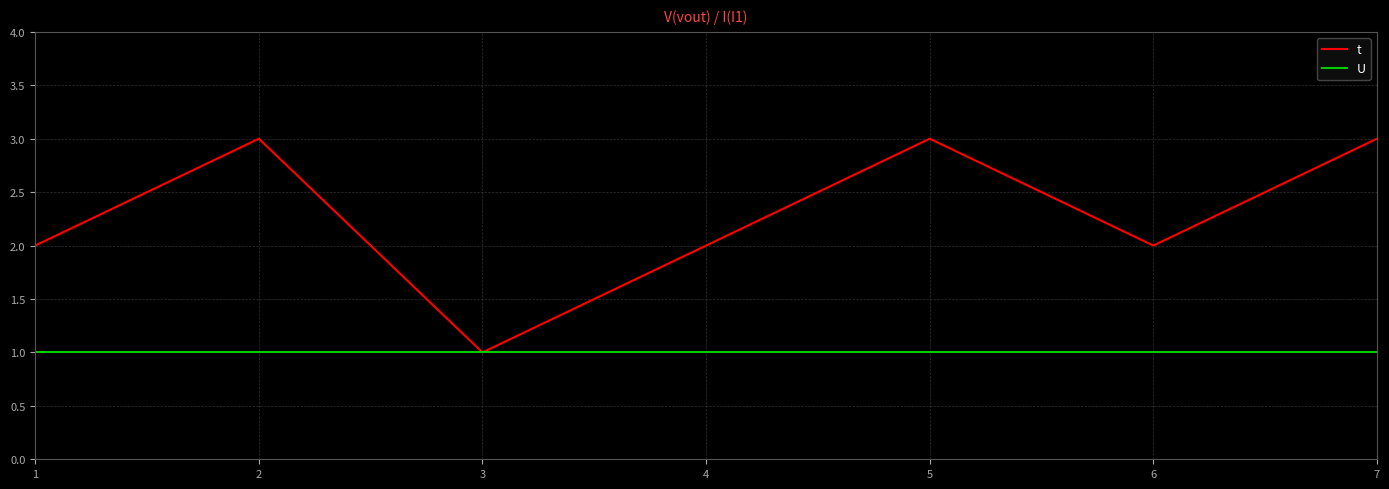

What is the highest value of the U series?

1